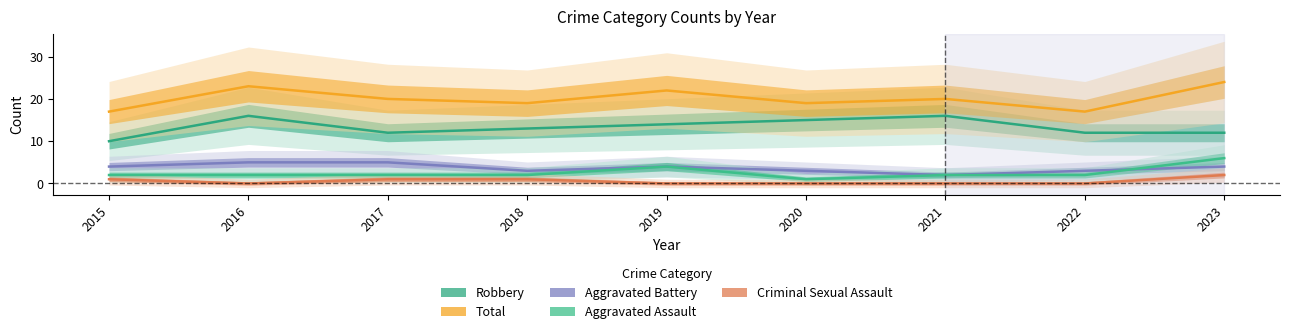

True or false: Criminal Sexual Assault and Aggravated Assault intersect in this chart.

False